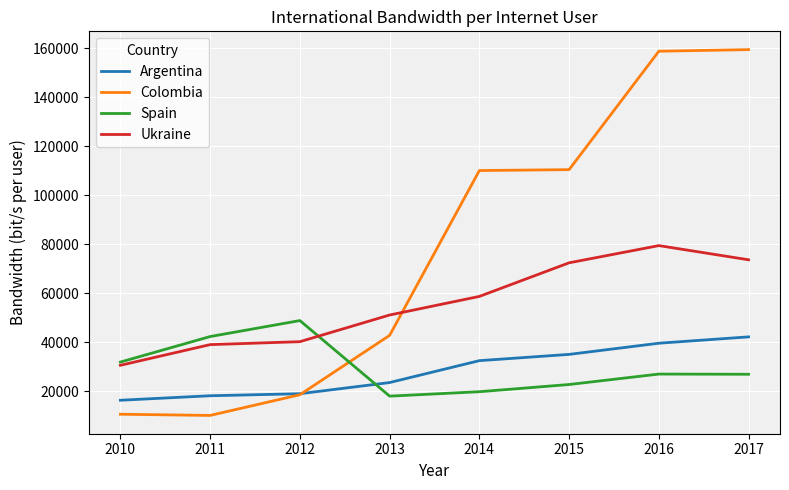

Which category has the lowest value in the Argentina series?

2010